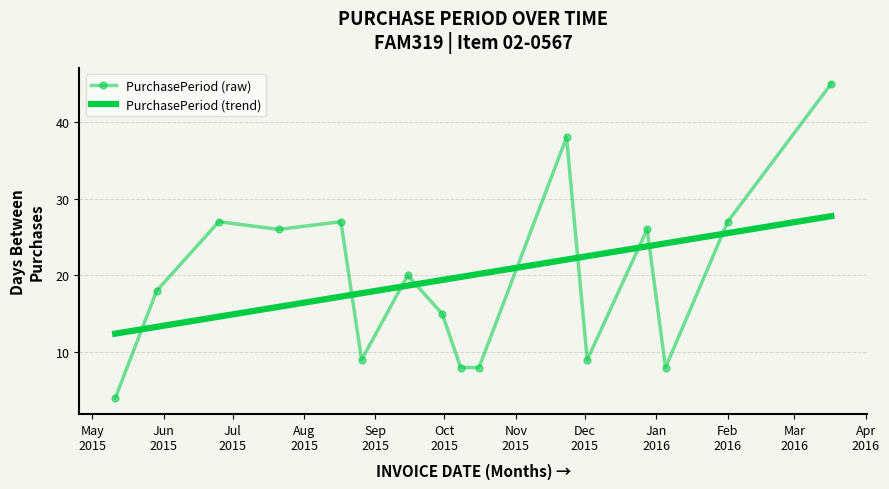

True or false: PurchasePeriod (trend) has more than 2 interior local peaks.

False